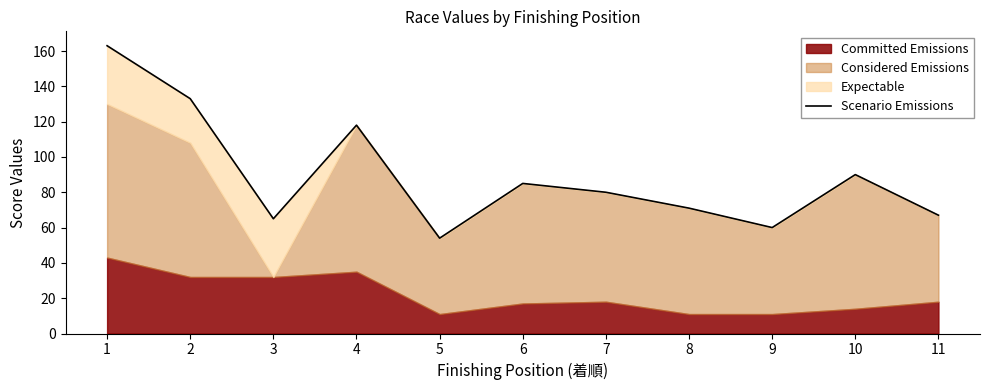

True or false: there are more than 1 points higher than both neighbors.

True